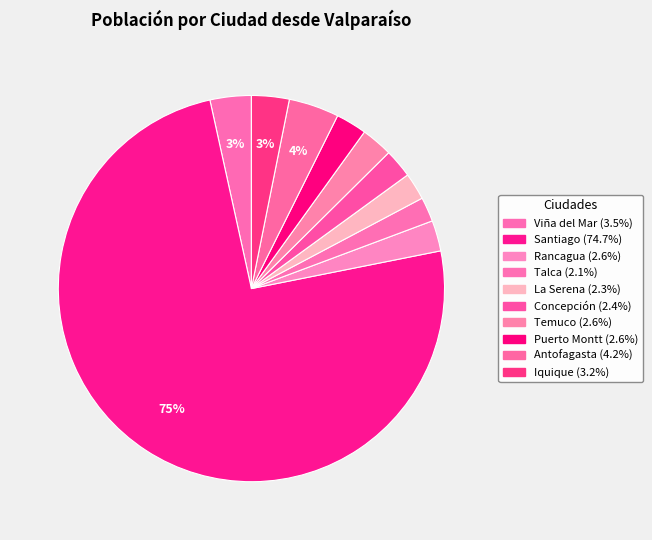

Rank the categories by value from highest to lowest.

Santiago, Antofagasta, Viña del Mar, Iquique, Temuco, Puerto Montt, Rancagua, Concepción, La Serena, Talca